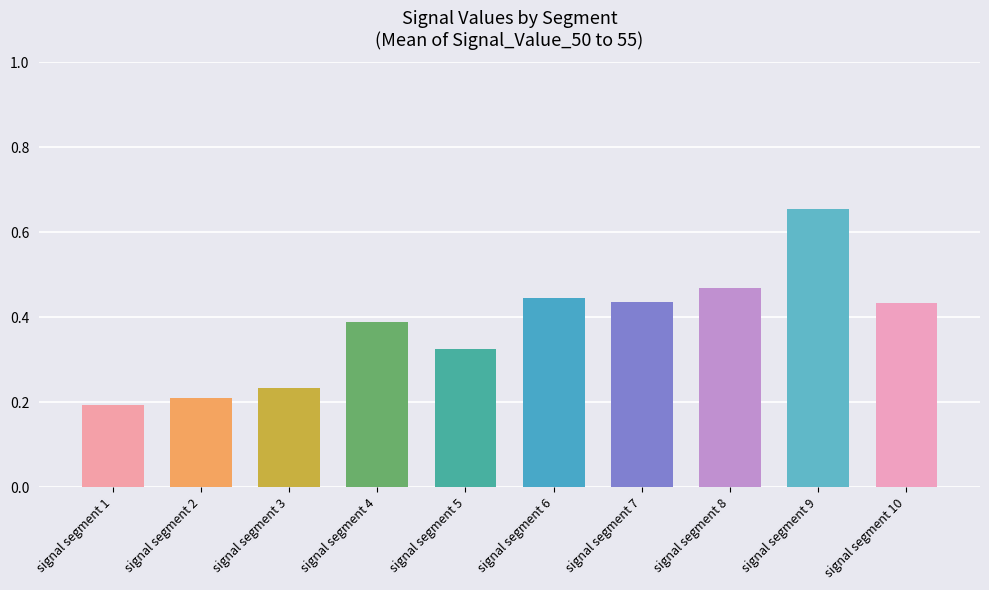

What is the sum of the values at signal segment 4 and signal segment 10?

0.8